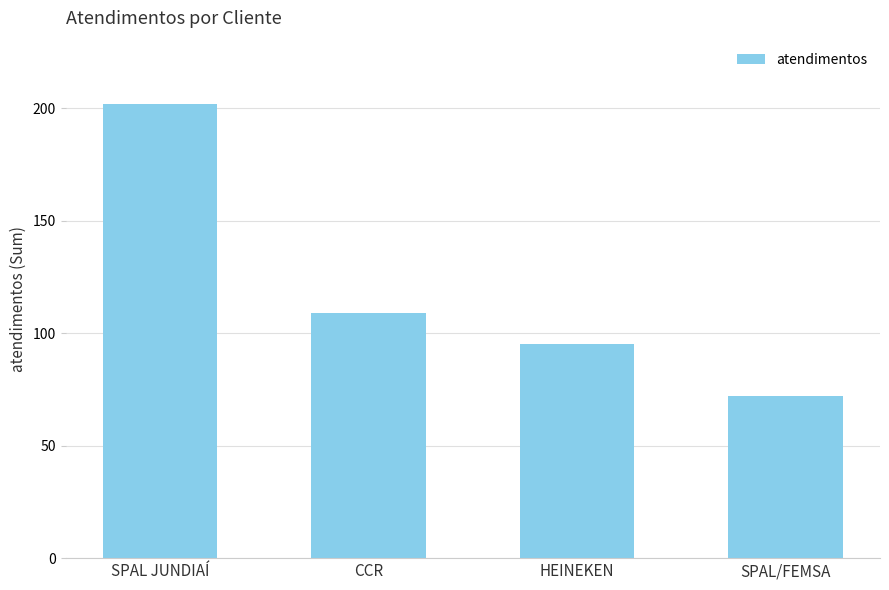

Which label corresponds to the smallest value in the chart?

SPAL/FEMSA